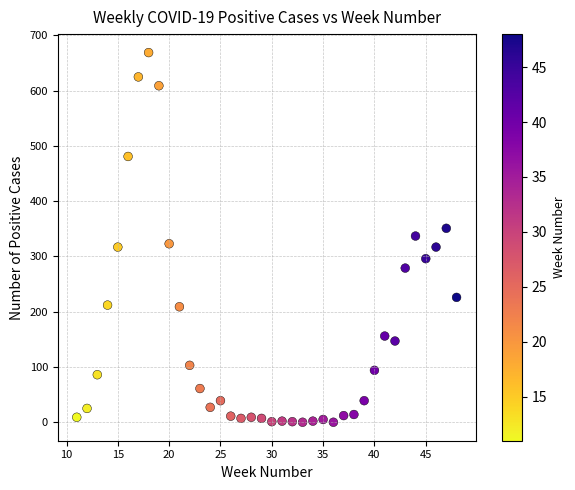

What is the range of Y values (max minus min)?

669